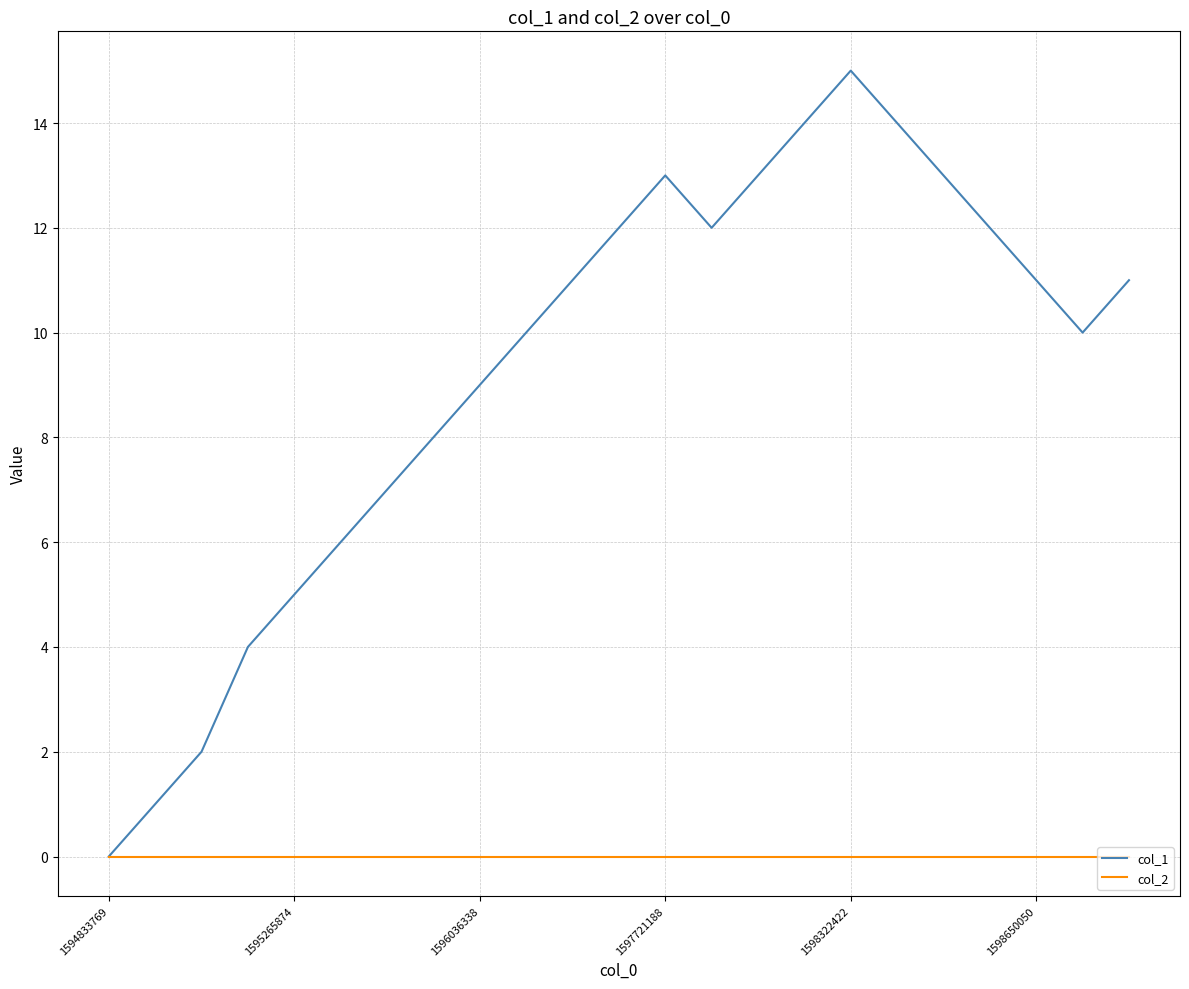

List the series in order of their peak value, lowest first.

col_2, col_1